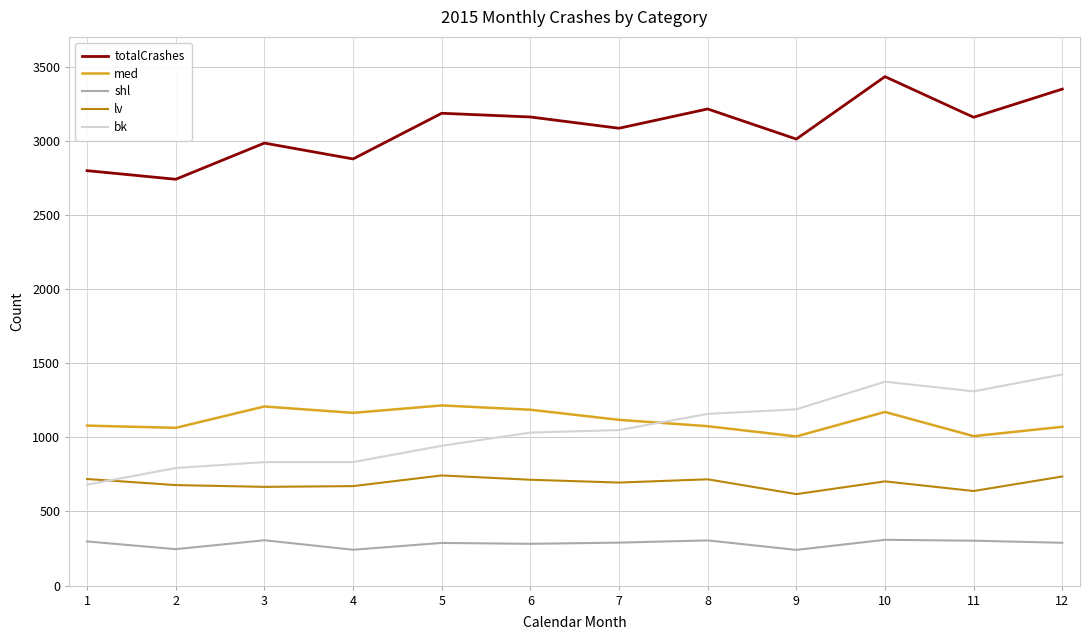

What is the sum of all bk values?

12620